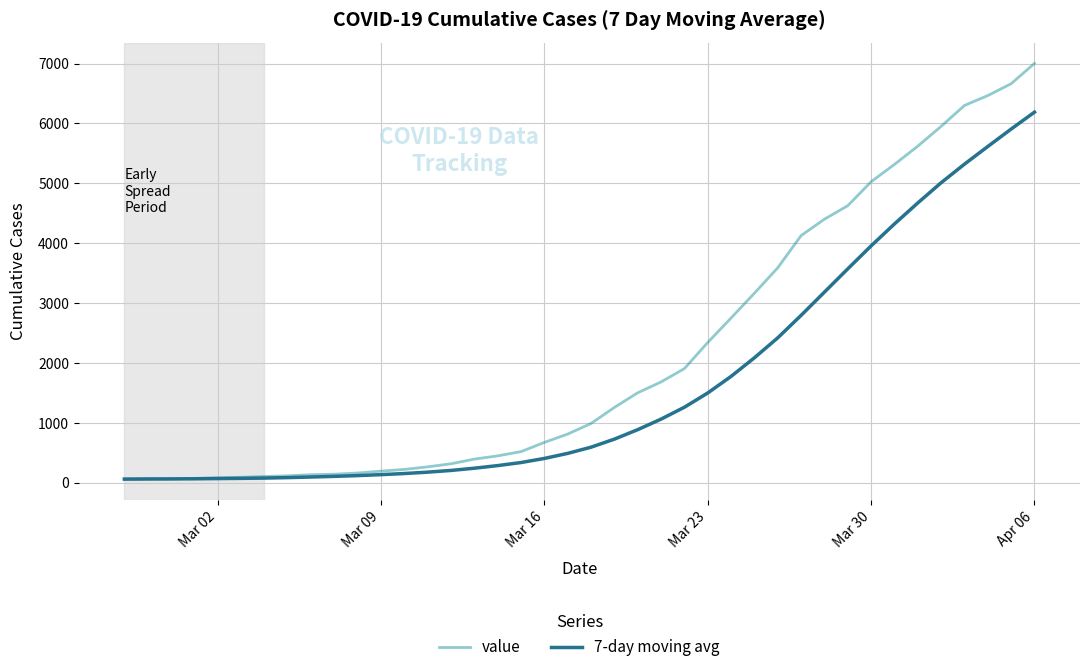

Which series has the widest spread of values?

value